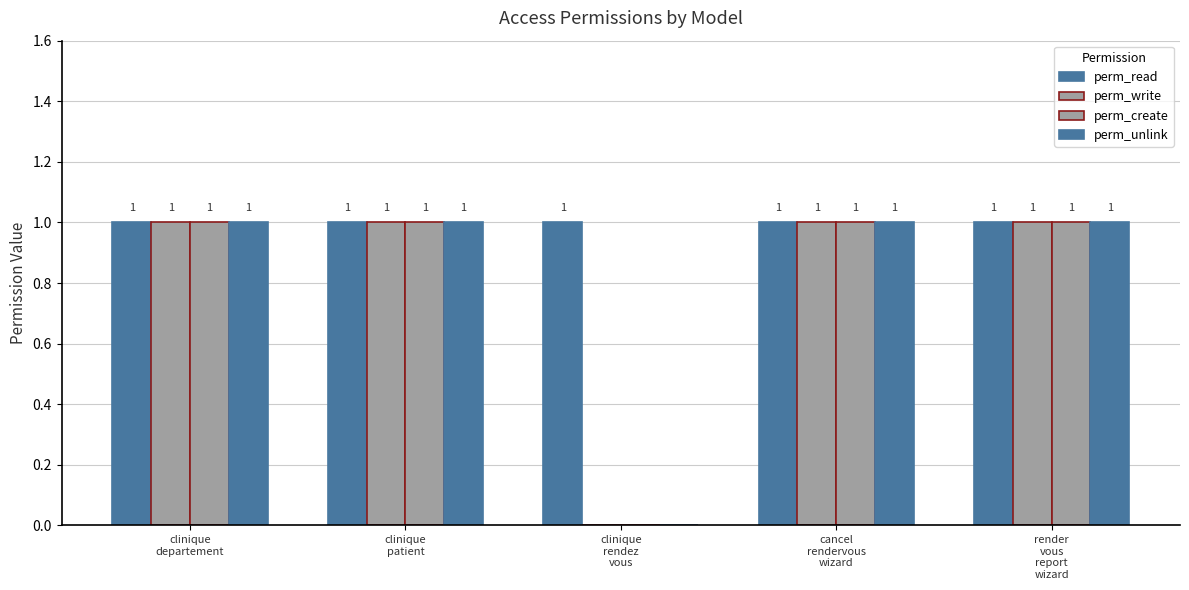

Rank the series at render
vous
report
wizard from lowest to highest value.

perm_read, perm_write, perm_create, perm_unlink